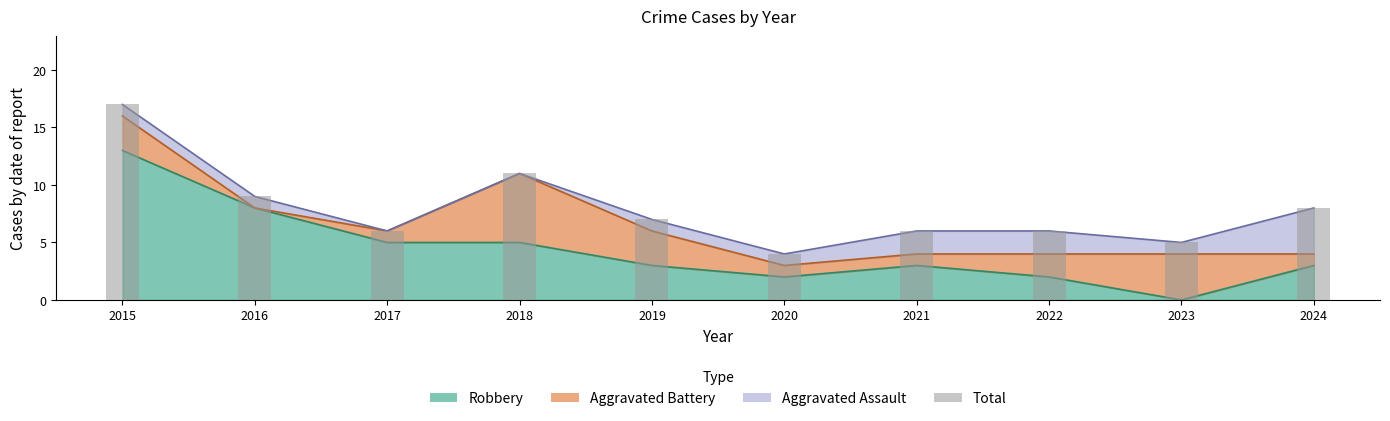

Which label corresponds to the smallest value in the chart?

2020